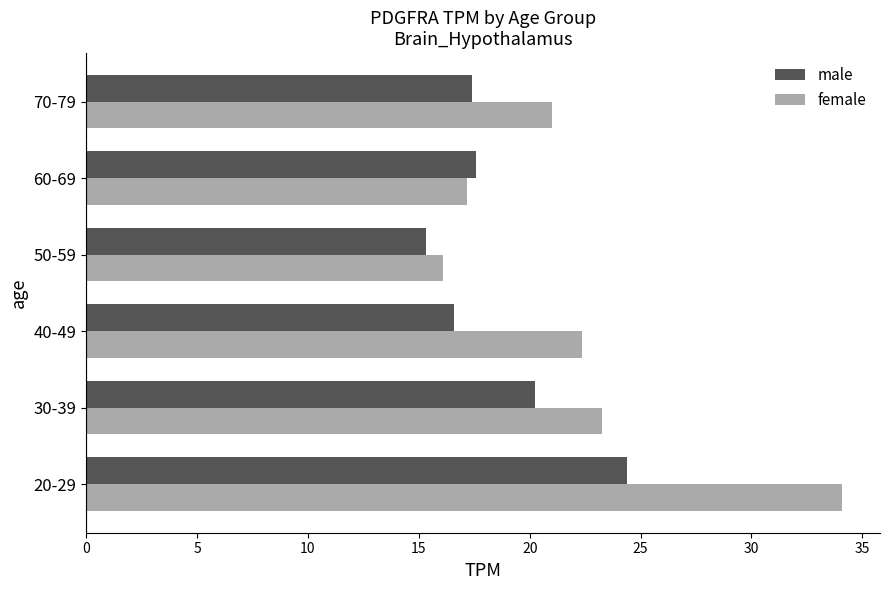

Is it true that female equals 23.3 at 60-69?

False